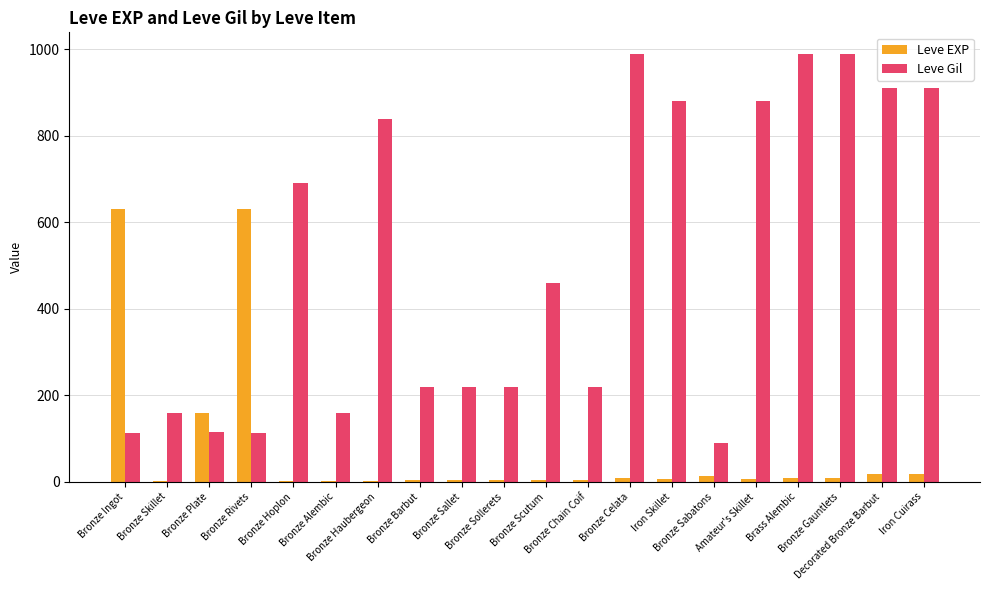

Which series has the widest spread of values?

Leve Gil